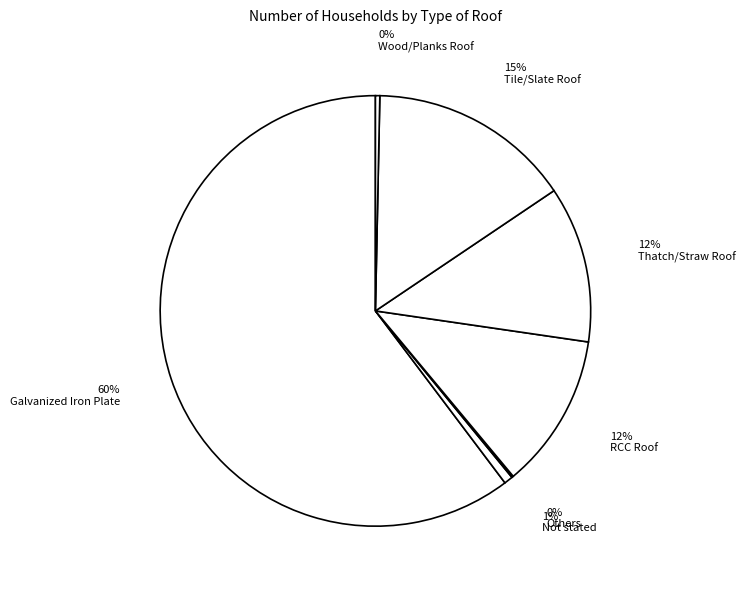

Is the sum of RCC Roof and Others greater than half?

No